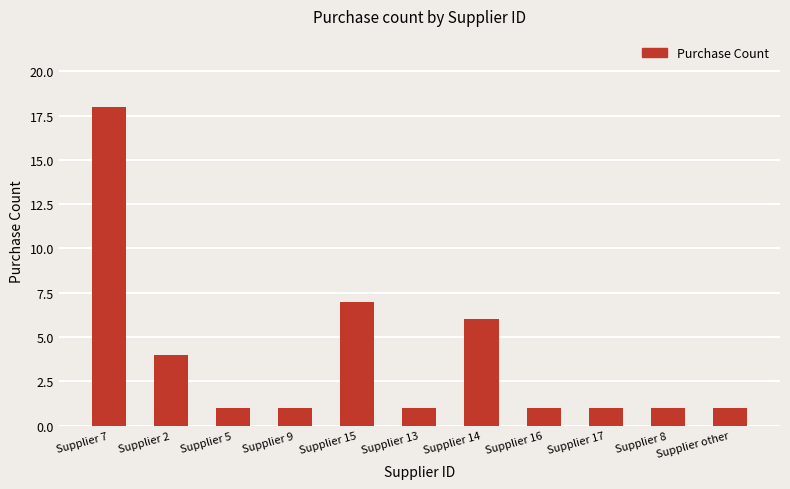

True or false: the data shows 1 at Supplier 8.

True